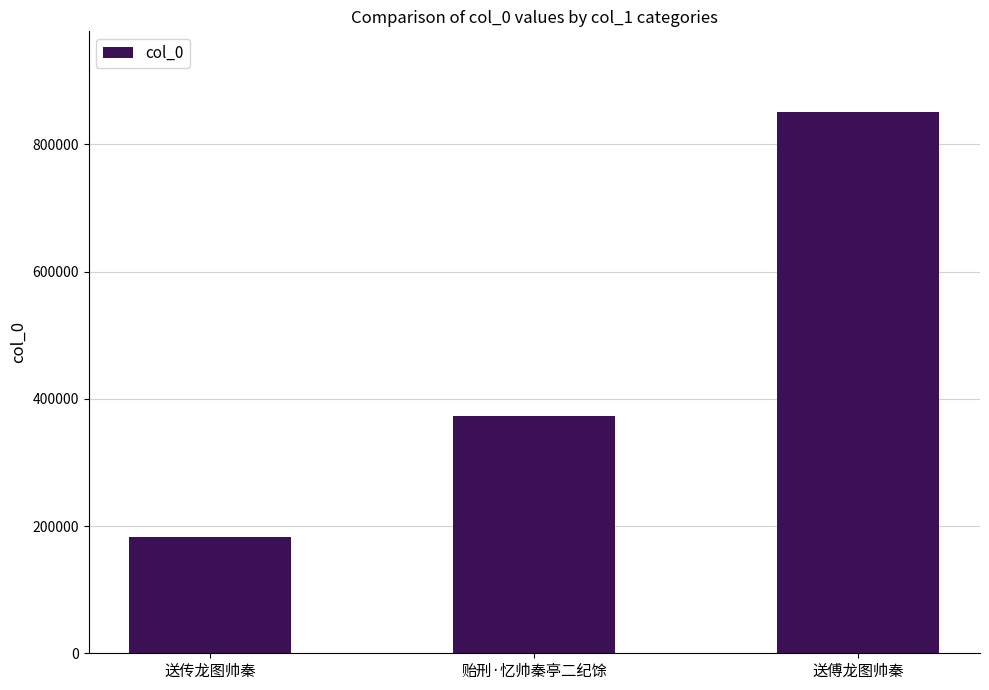

Reading right to left, extract all data points from this chart.

850360	372880	183136